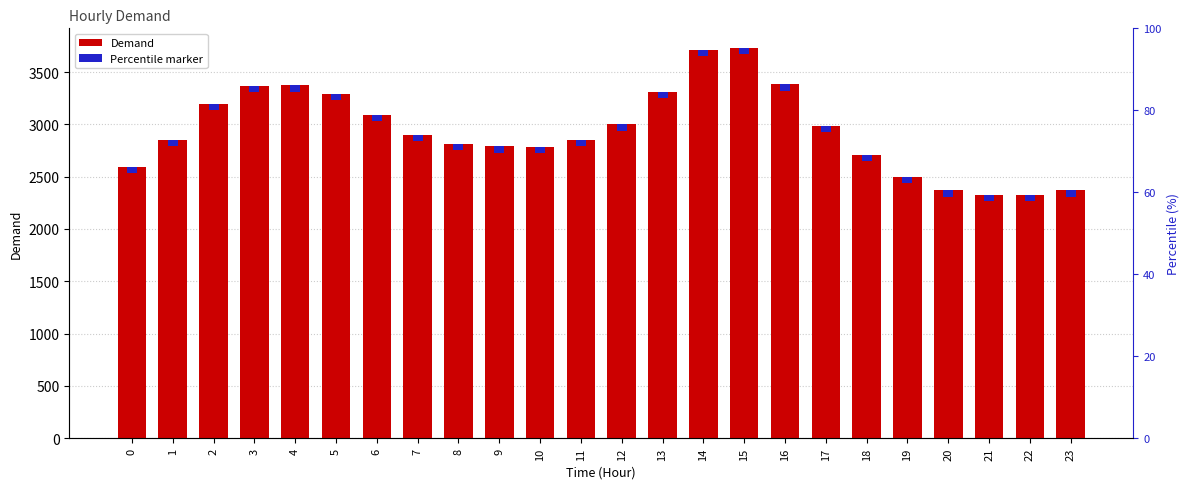

Which has a higher value, 2 or 0?

2